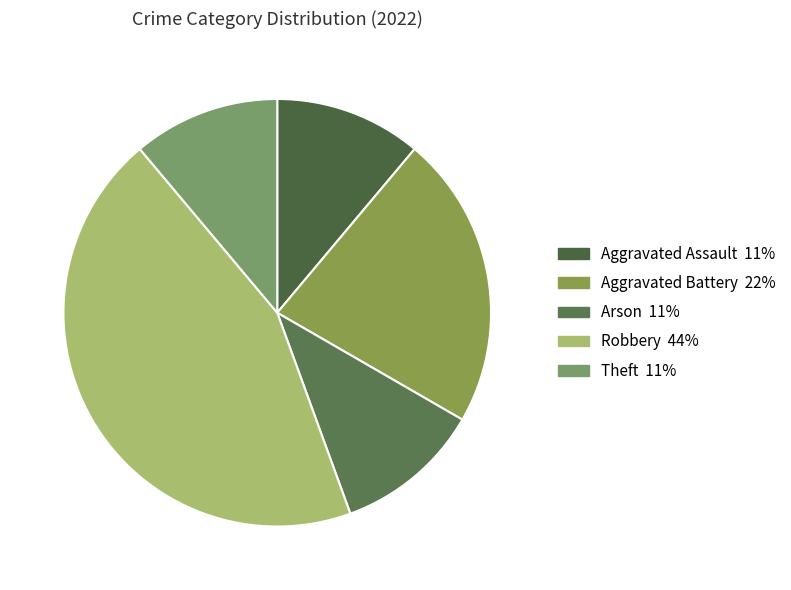

How many slices are in this pie chart?

5